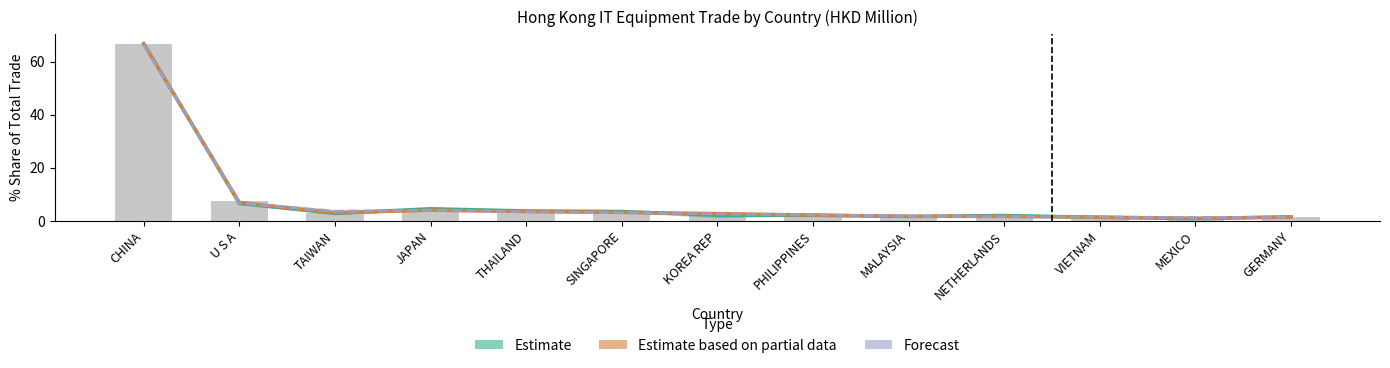

What is the label of the 2nd bar from the left?

U S A